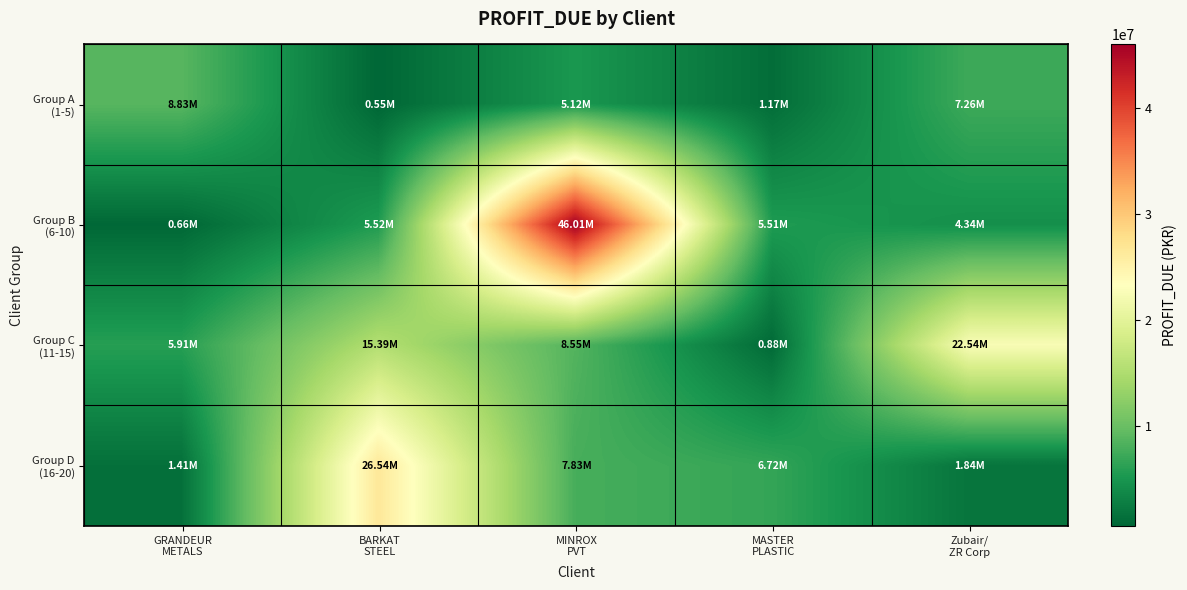

How many data points does each series have?

5